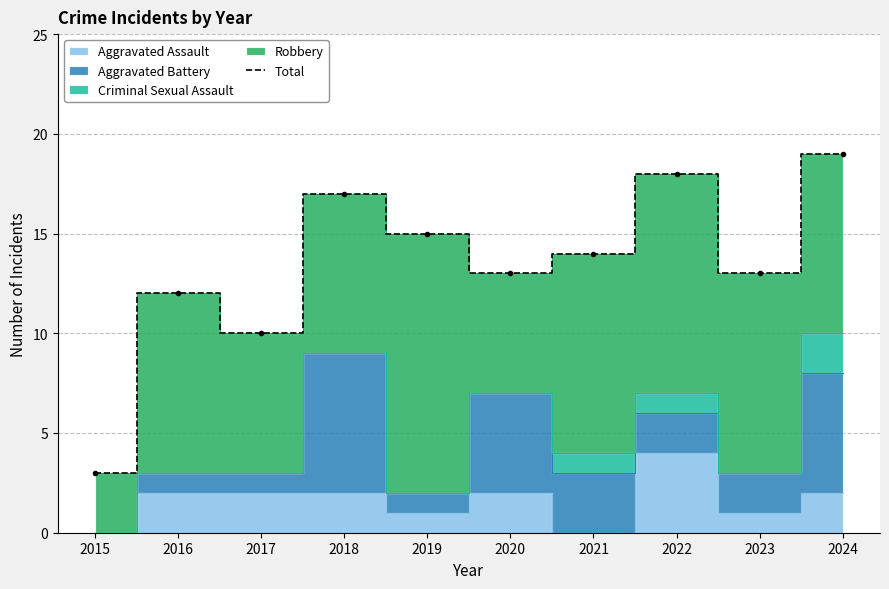

Rank the categories by value from highest to lowest.

2024, 2022, 2018, 2019, 2021, 2020, 2023, 2016, 2017, 2015